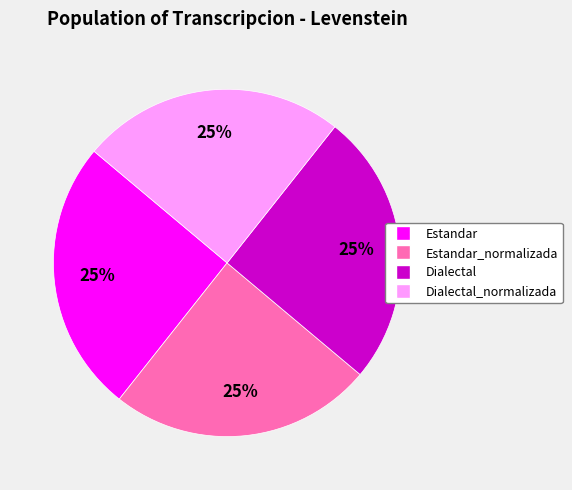

To the nearest percent, what is the average slice percentage?

25%